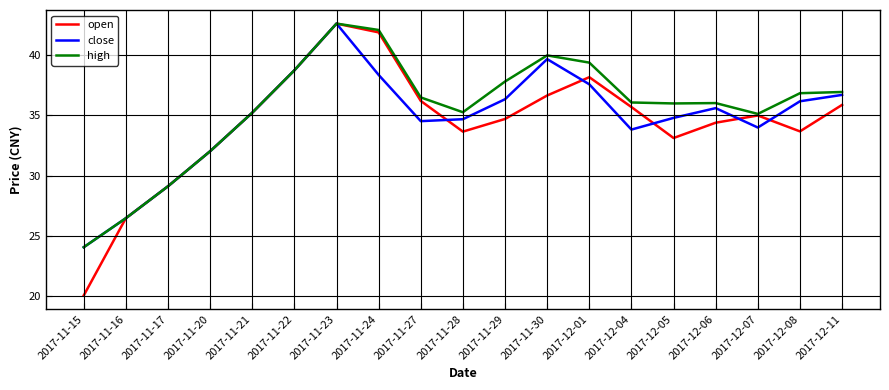

Which series changed the most between 2017-11-30 and 2017-12-01?

close